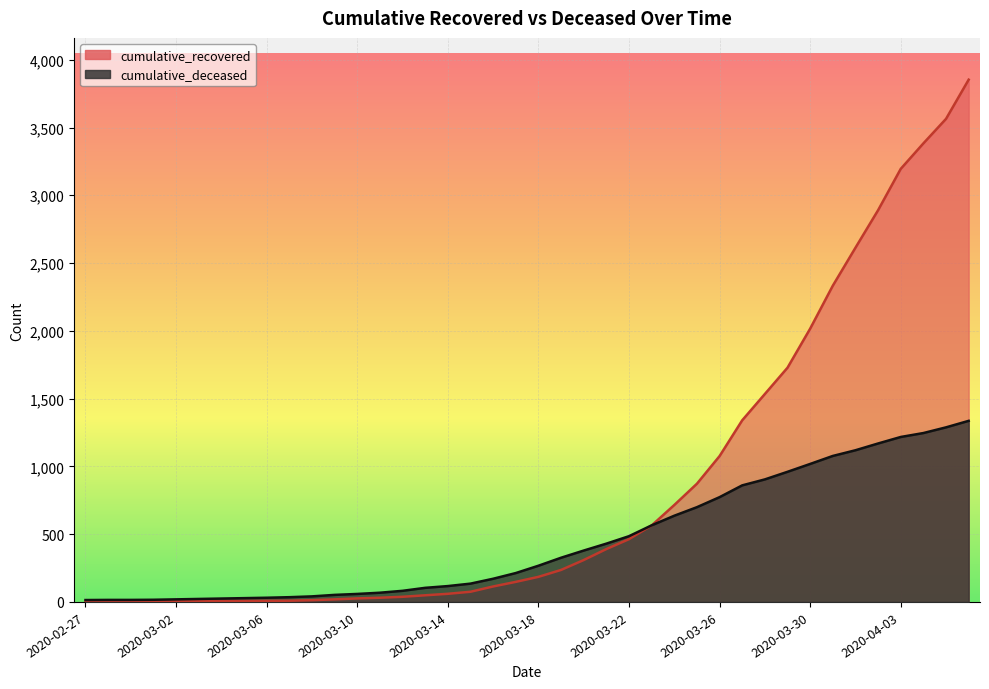

How many lines are shown in the chart?

2